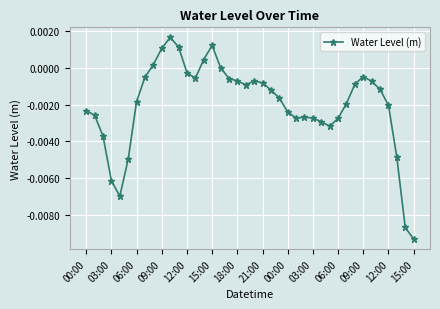

True or false: there are more than 1 points higher than both neighbors.

True